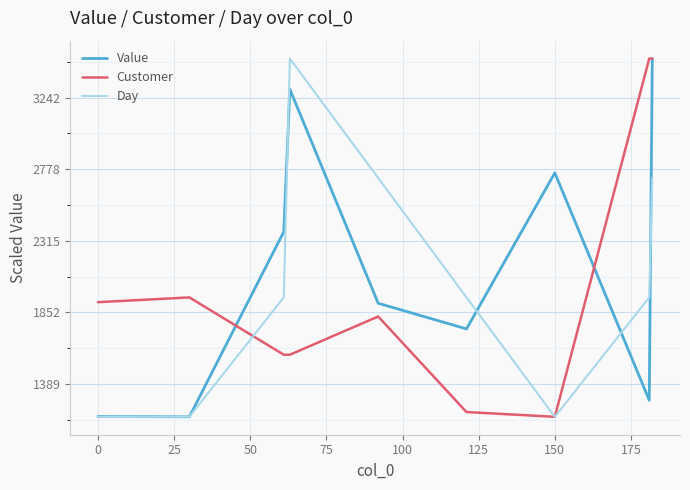

What is the maximum value shown in the chart?

3493.2